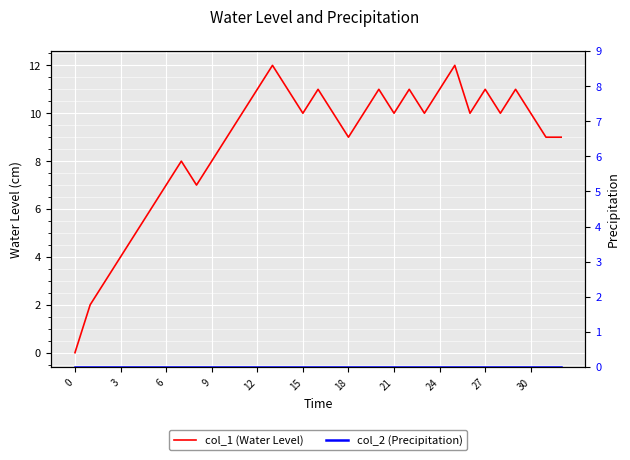

True or false: col_2 (Precipitation) and col_1 (Water Level) cross at least once.

False